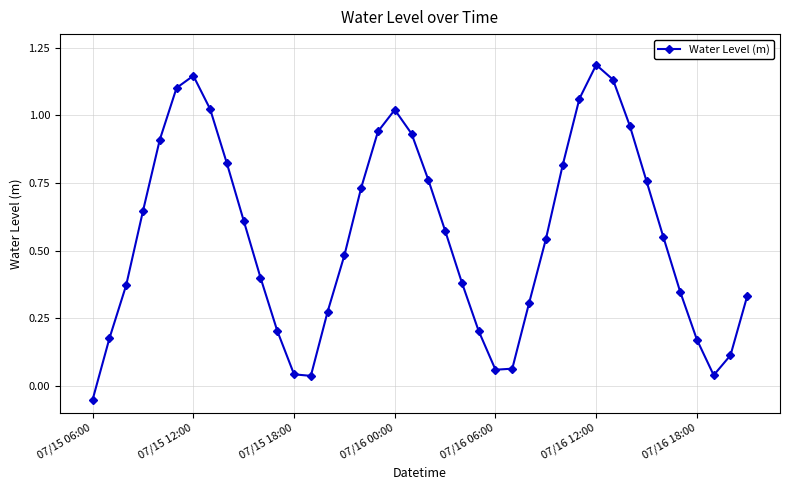

True or false: the data has more than 1 interior local peaks.

True